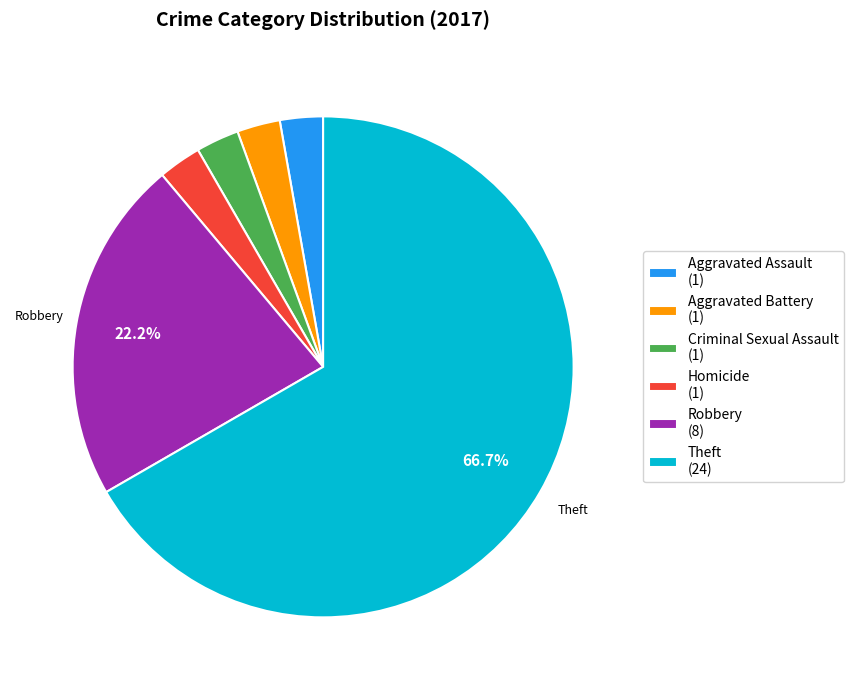

Is the sum of Homicide (1) and Theft (24) greater than half?

Yes